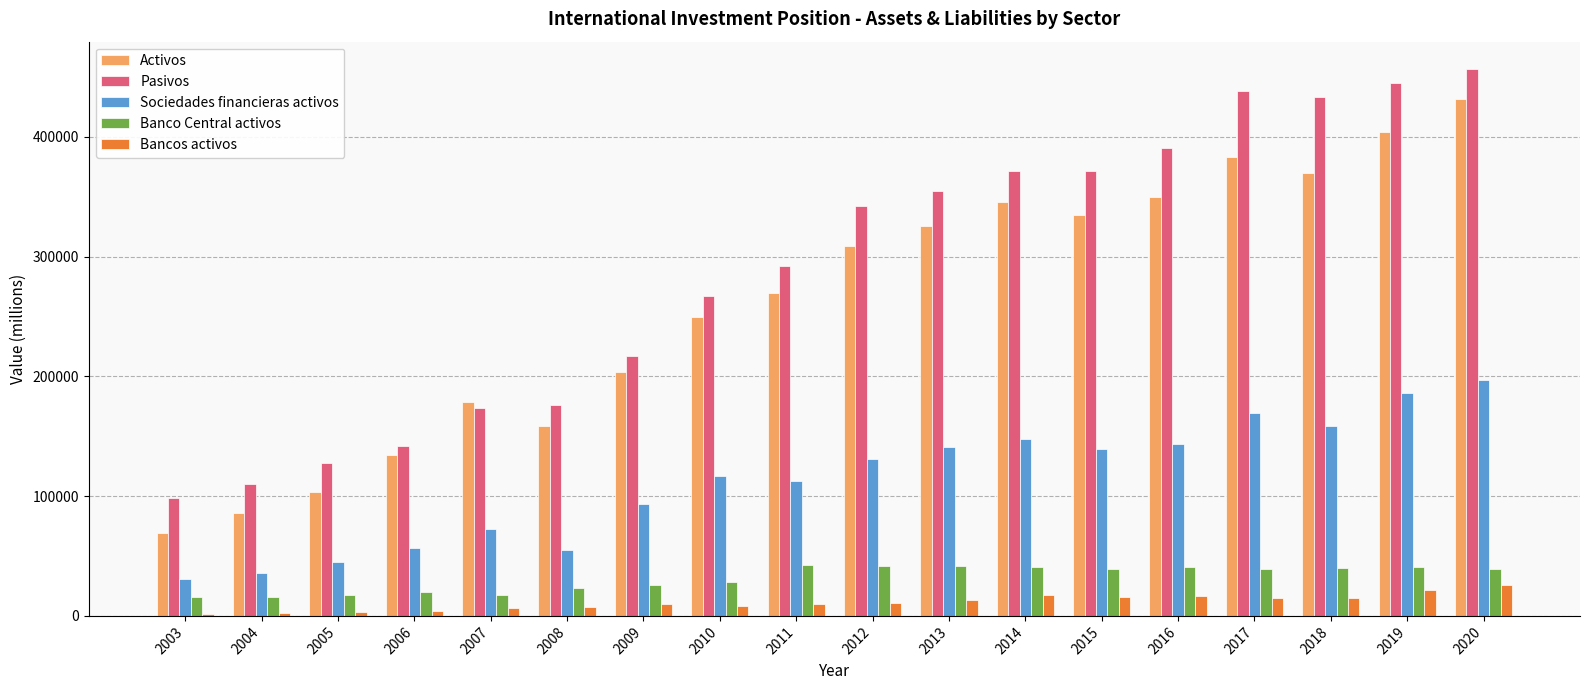

What is the highest value of the Banco Central activos series?

42229